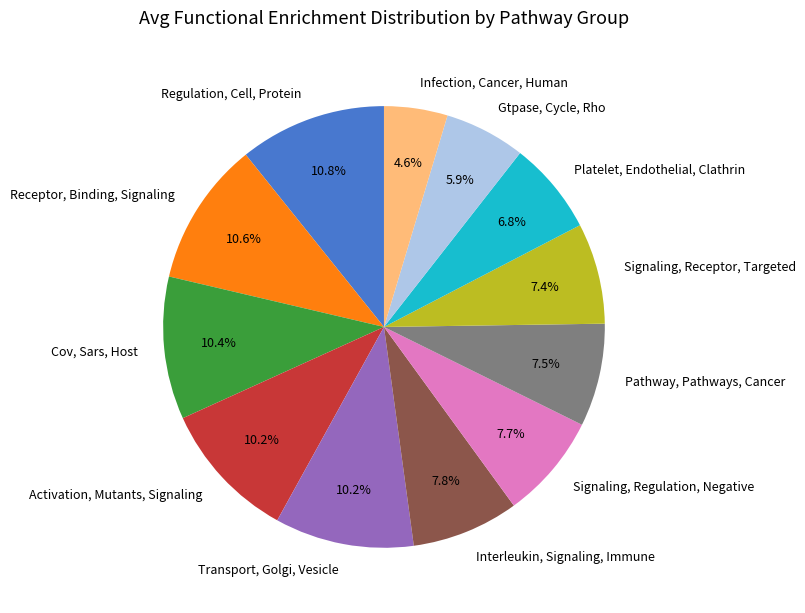

Is there any slice that represents more than half of the pie?

No